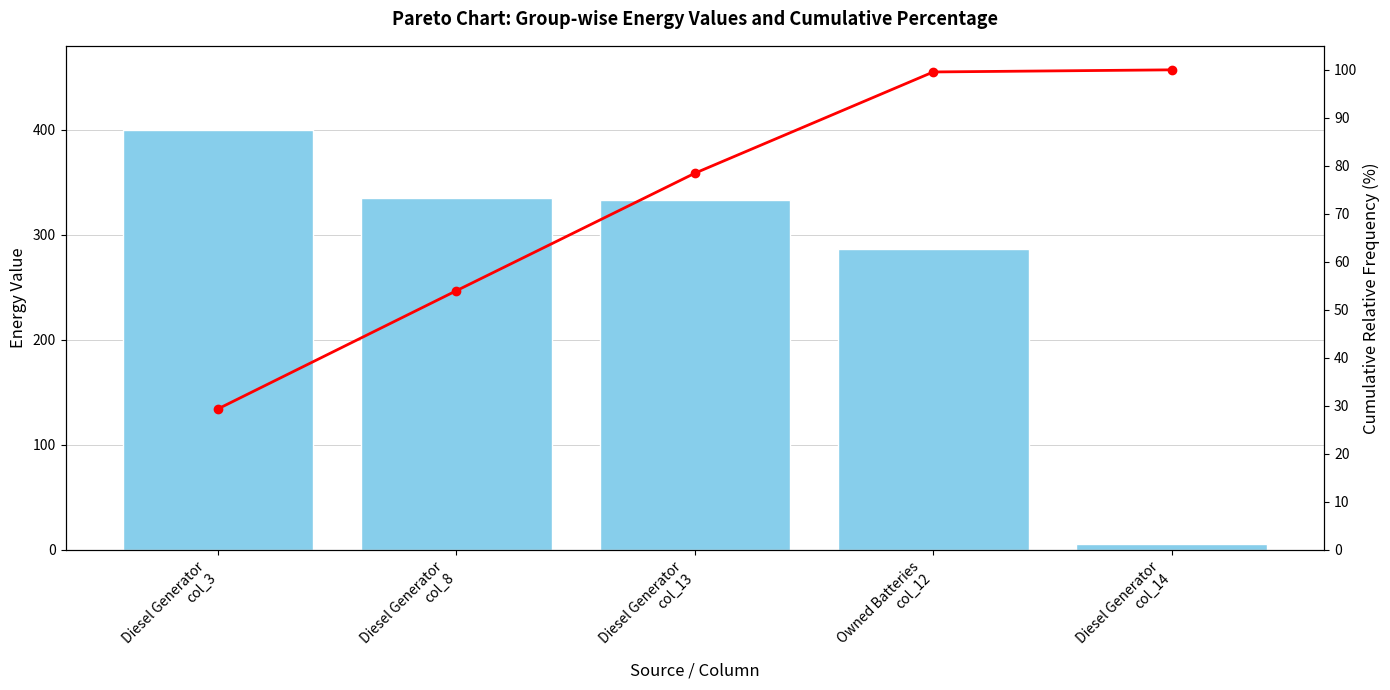

The value of Energy Value at Diesel Generator
col_14 is 2.5. True or false?

False